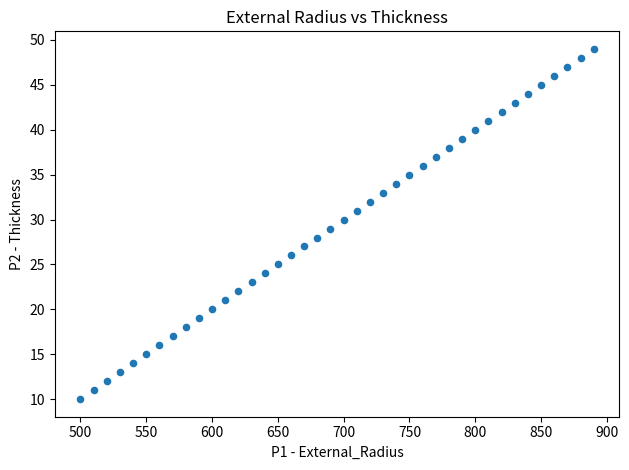

What is the range of X values (max minus min)?

390